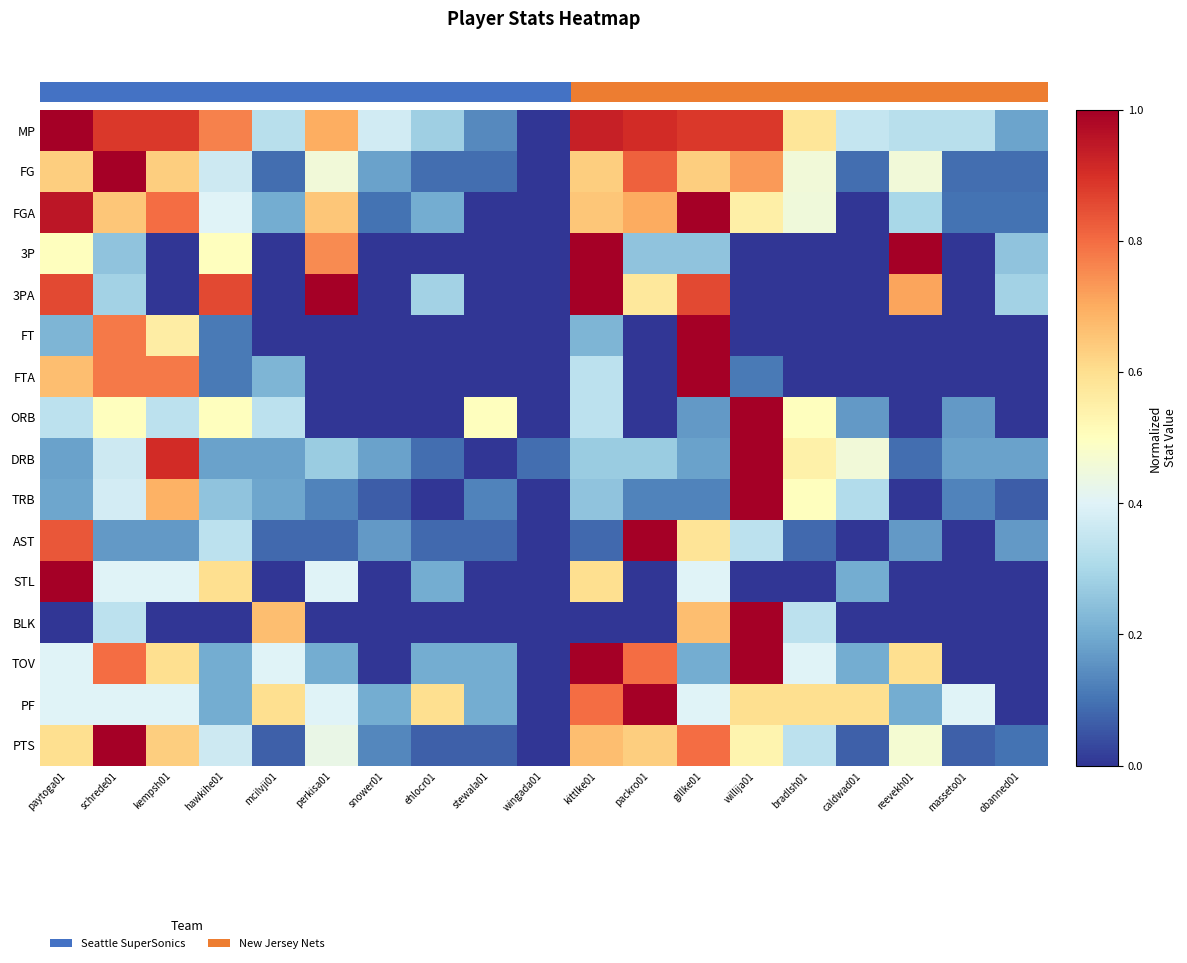

At how many categories does at least one series exceed 0?

19